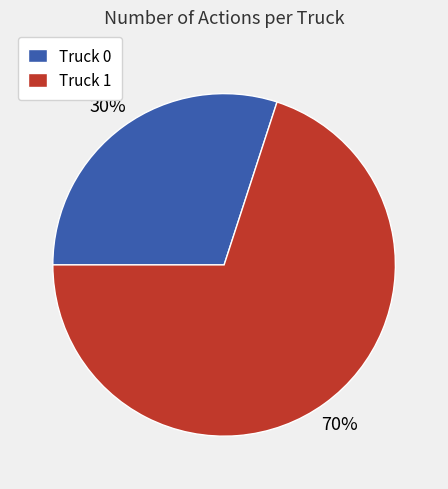

Is there any slice that represents more than half of the pie?

Yes